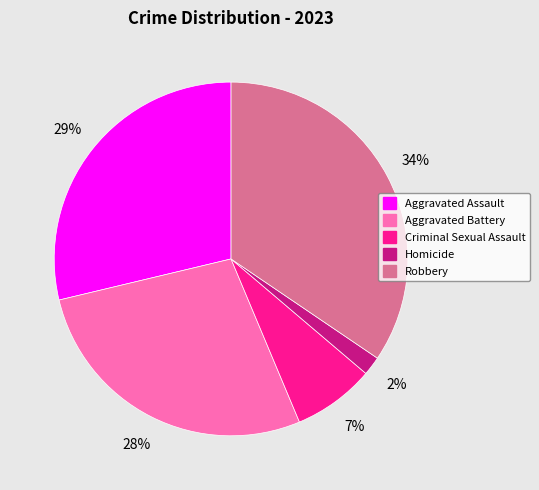

Which slice is the smallest?

Homicide